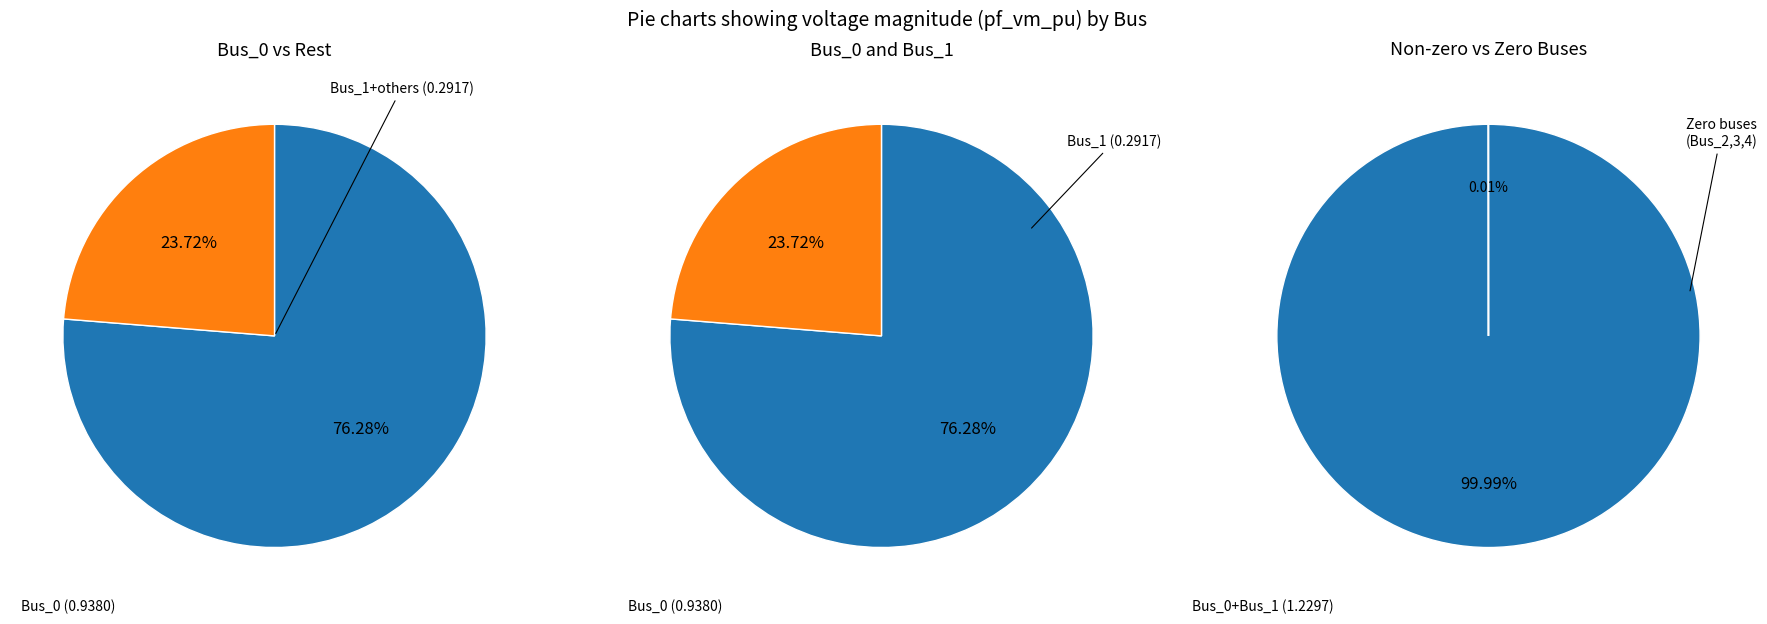

Is it true that Bus_1 is 24% of the pie?

True